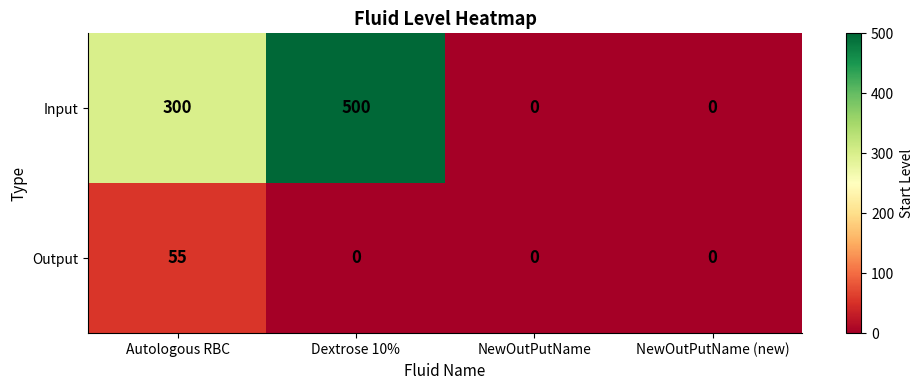

Reading right to left, list all the values displayed in this chart.

Input: 0	0	500	300
Output: 0	0	0	55